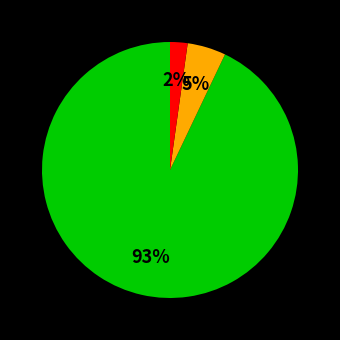

How many segments does this pie chart have?

3